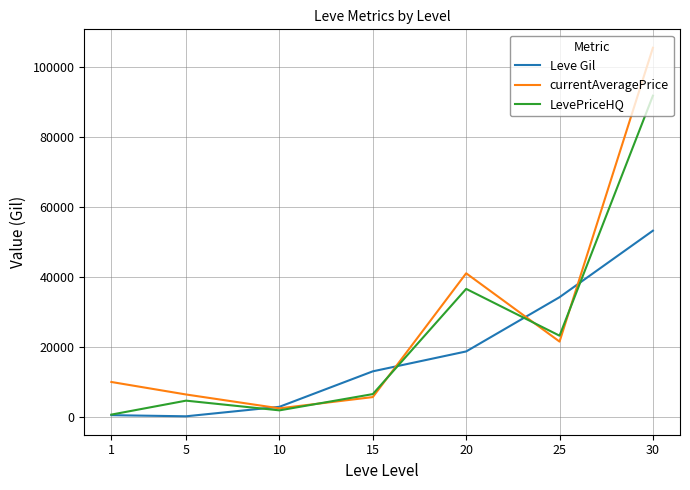

List the series in order of their peak value, highest first.

currentAveragePrice, LevePriceHQ, Leve Gil